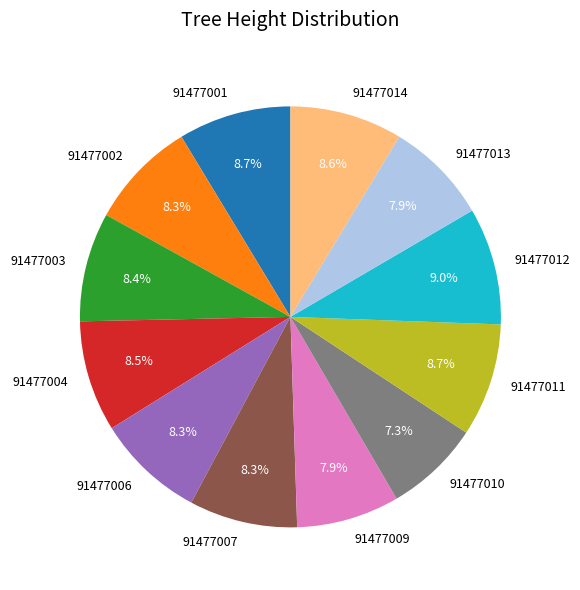

To the nearest percent, what portion does 91477010 represent?

7%